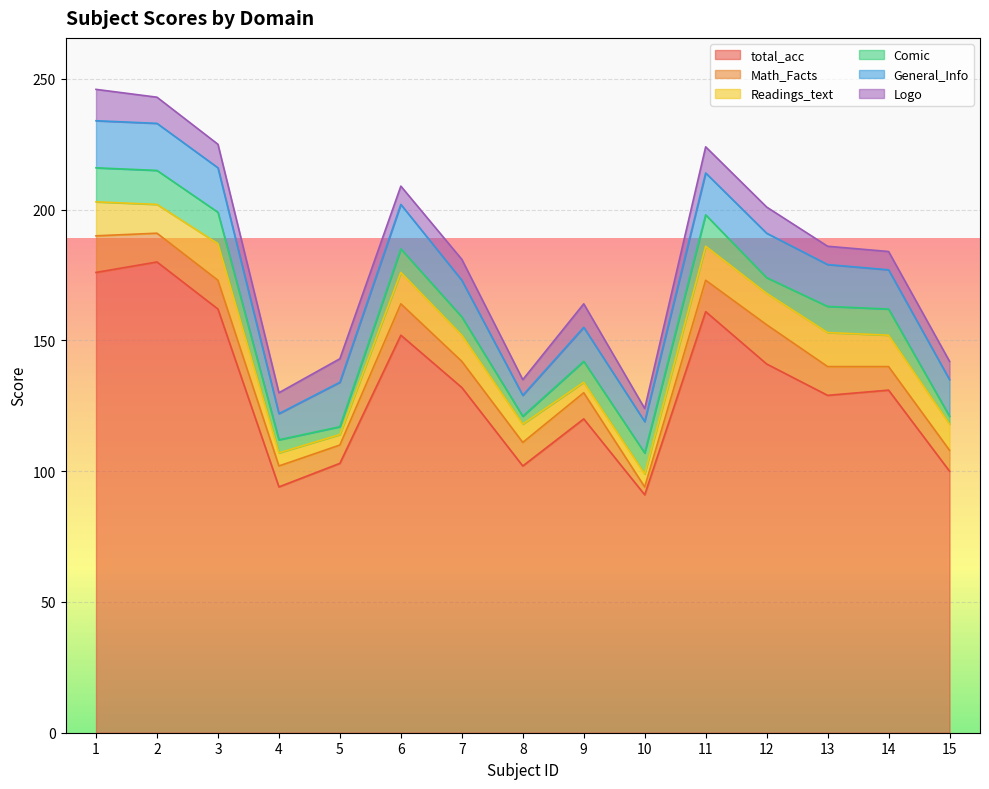

How many distinct data groups are displayed?

6